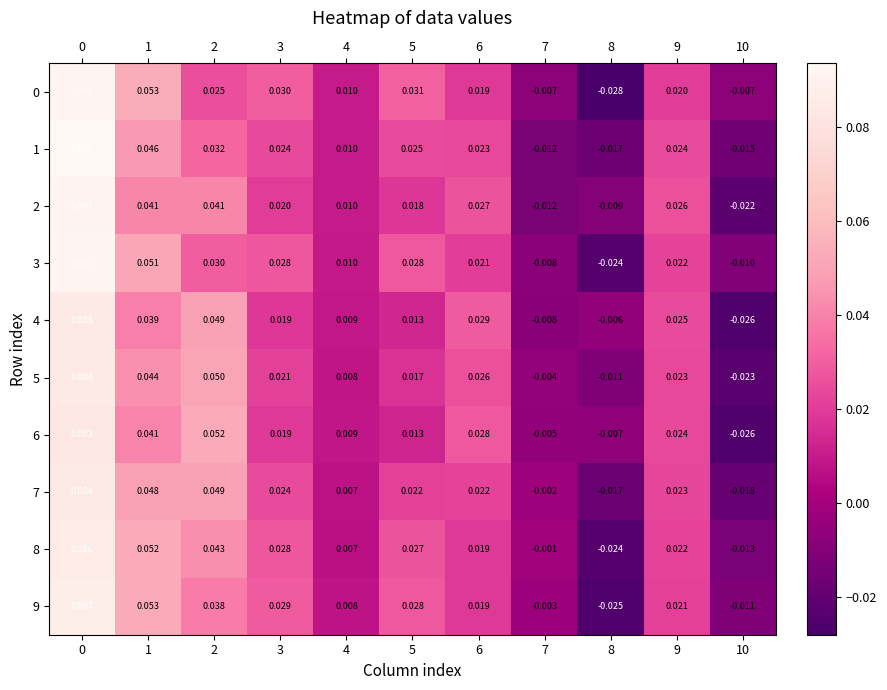

Which series has the largest total across all categories?

8